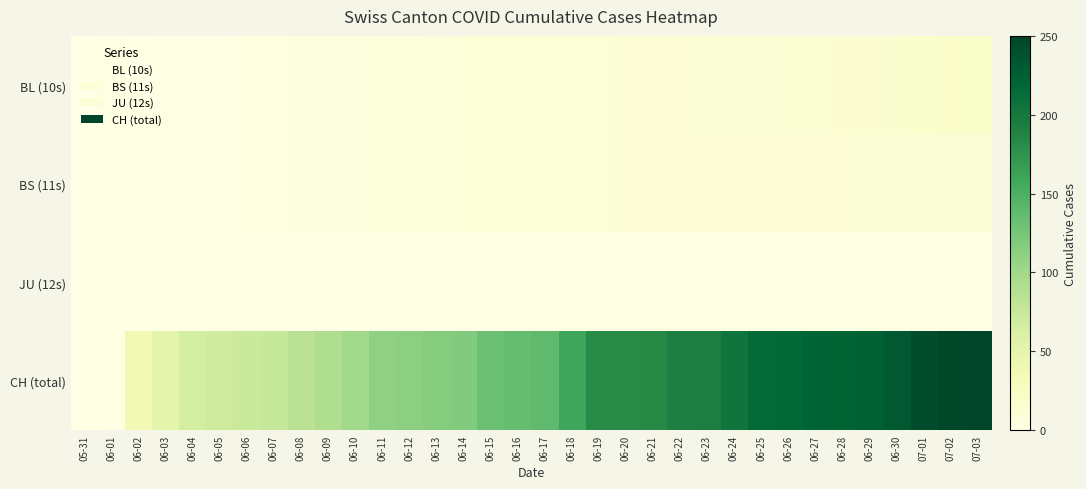

What is the greatest value displayed?

250